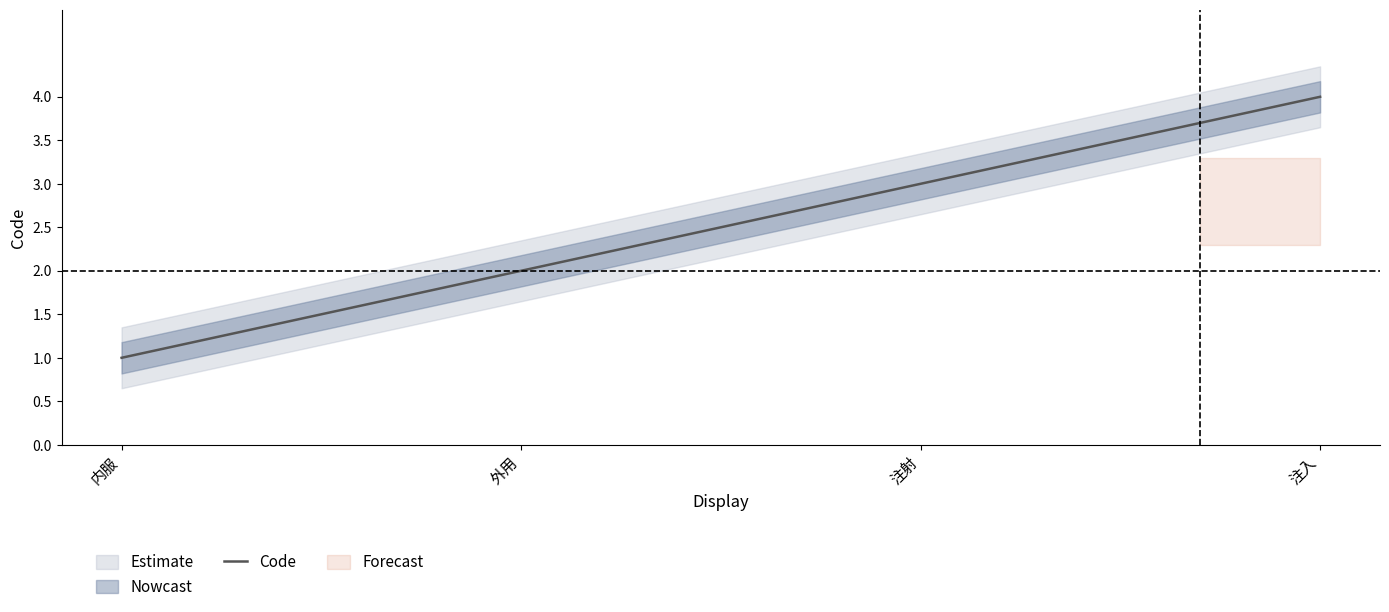

True or false: the data shows 1 at 内服.

True